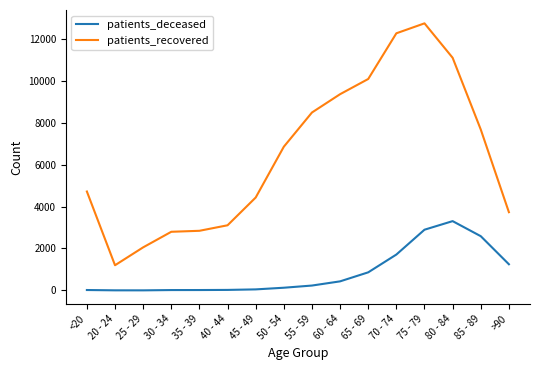

What are all the series names shown in the legend?

patients_deceased, patients_recovered